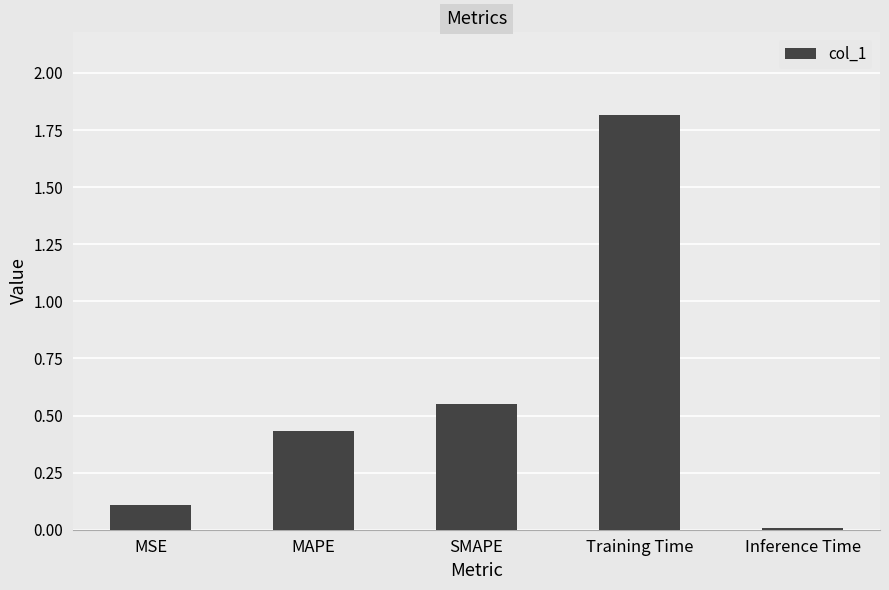

What is the change in value from SMAPE to Inference Time?

-0.5